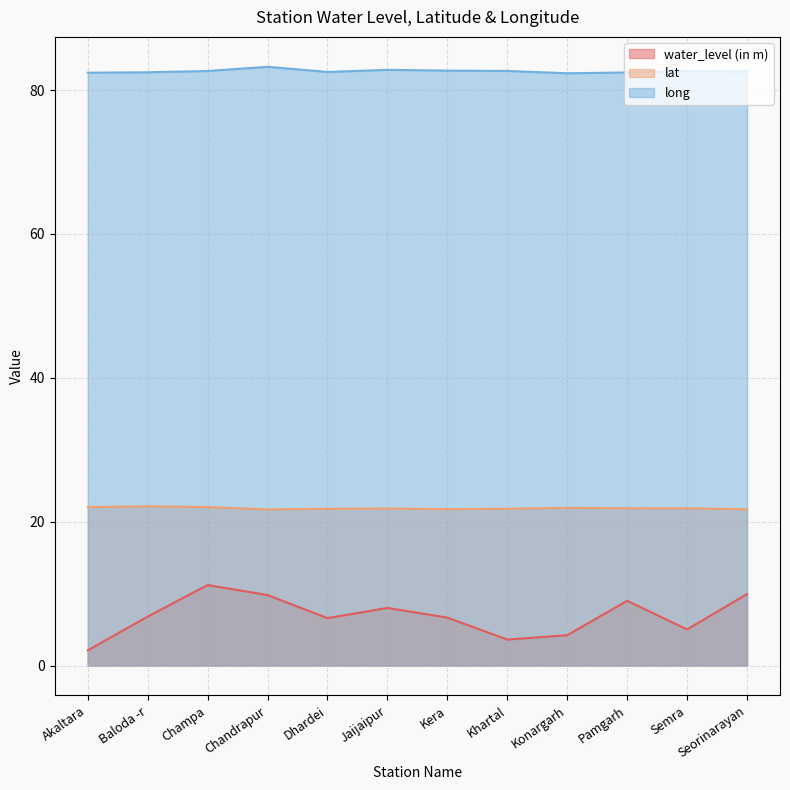

What is the difference between the second highest and minimum values in the long series?

0.5